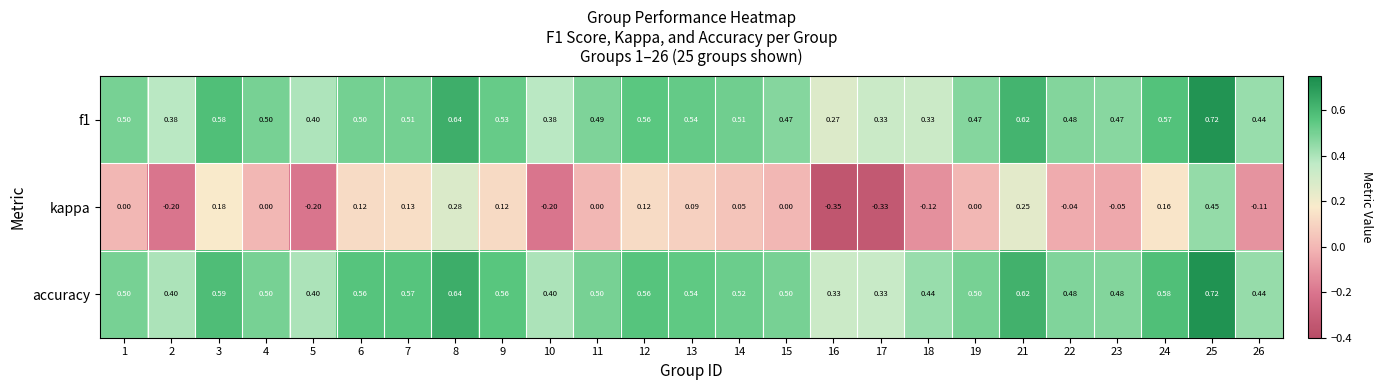

How many data points does each series have?

25